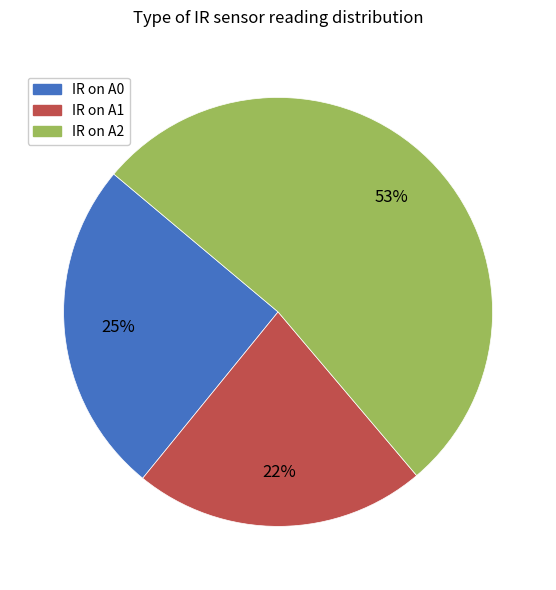

What percentage is the IR on A0 slice, to the nearest percent?

25%